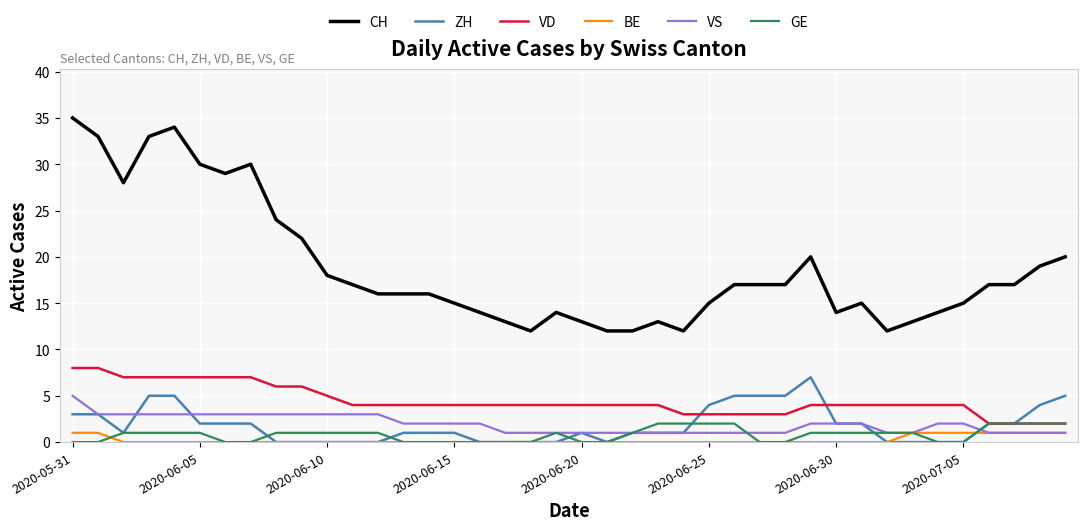

How many lines are shown in the chart?

6